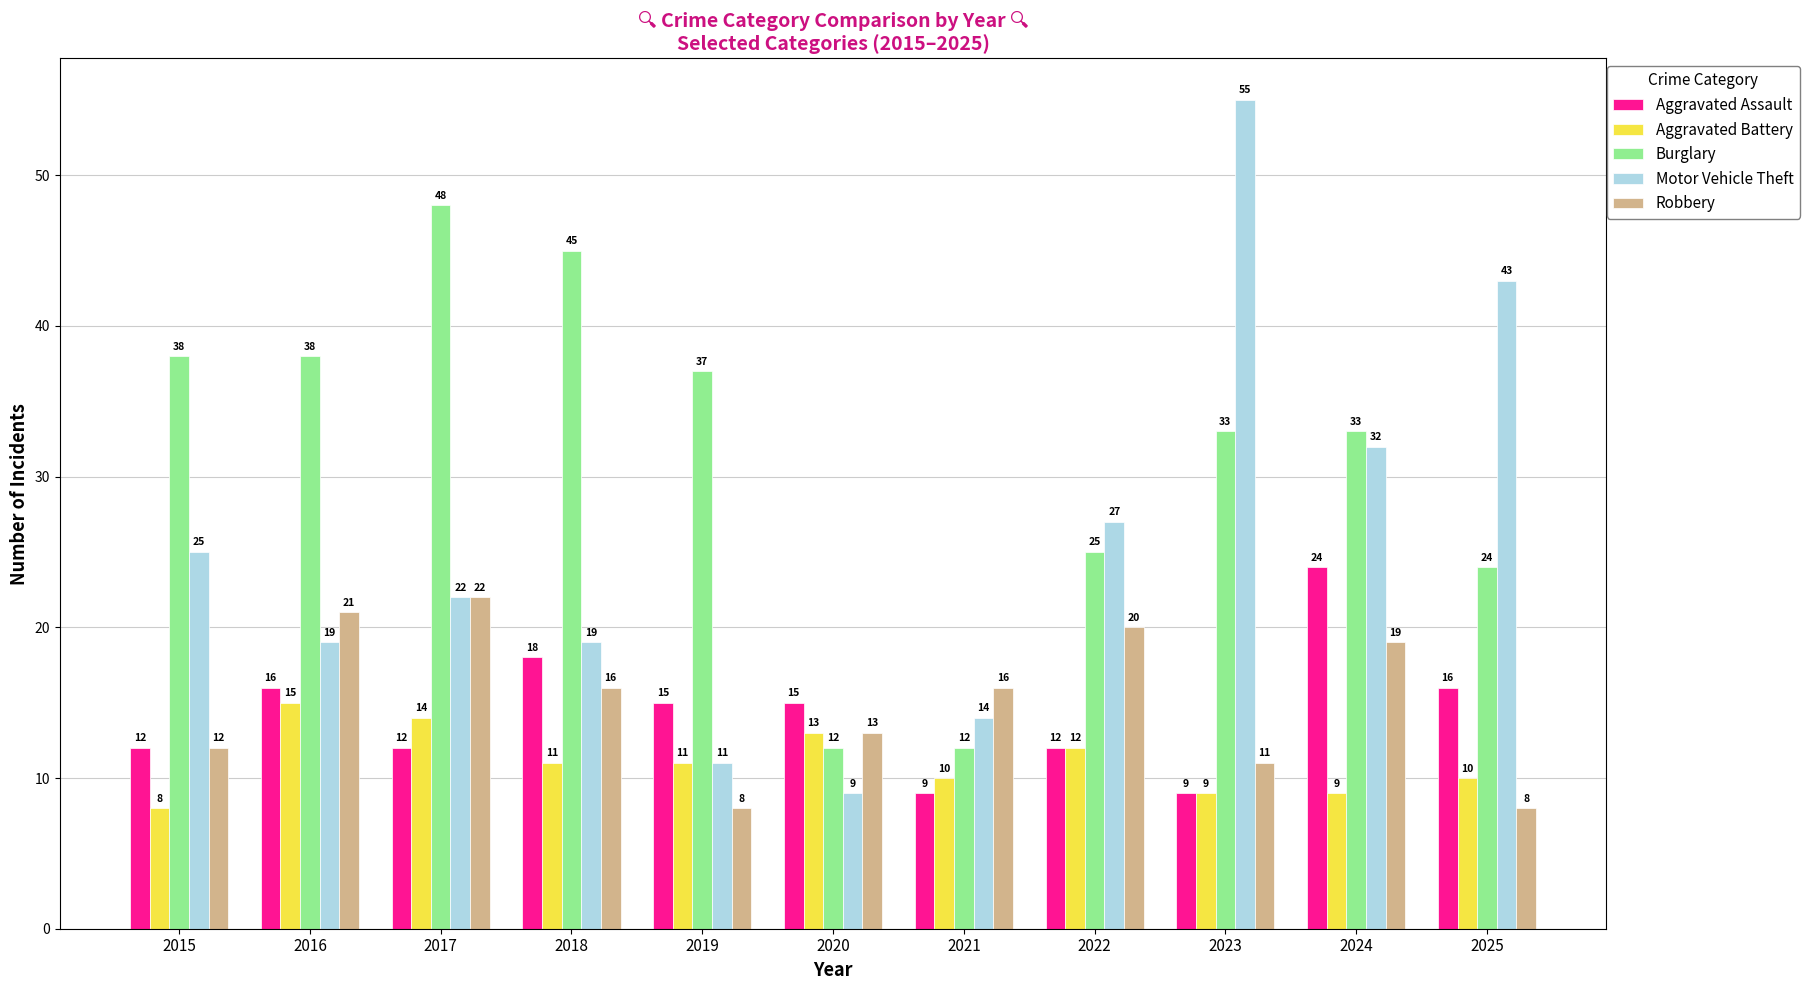

What is the difference between the Aggravated Assault values at 2025 and 2020?

1